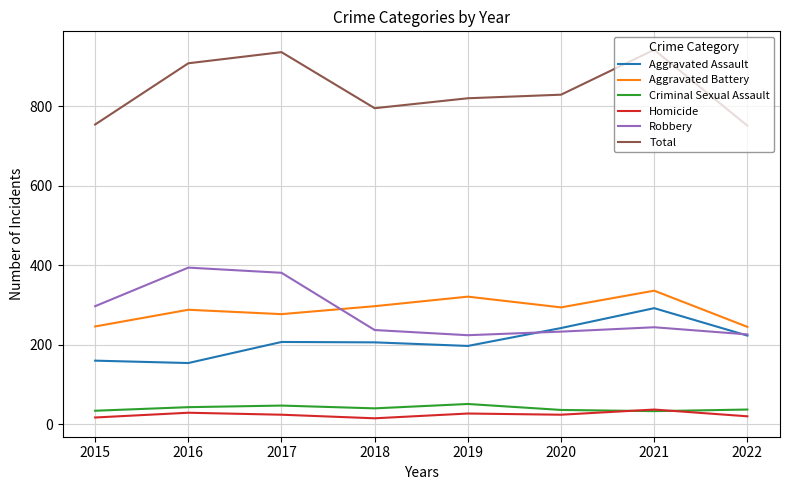

Count the number of categories in the chart.

8